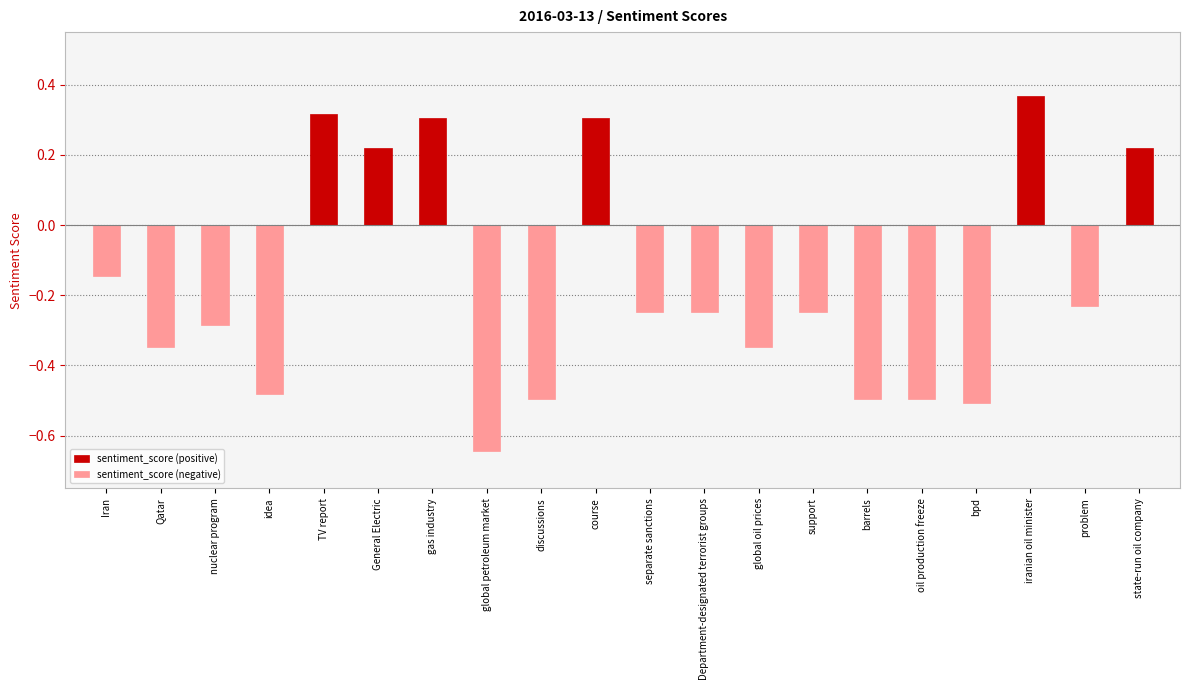

Are the bars grouped side by side (vs. stacked)?

Yes